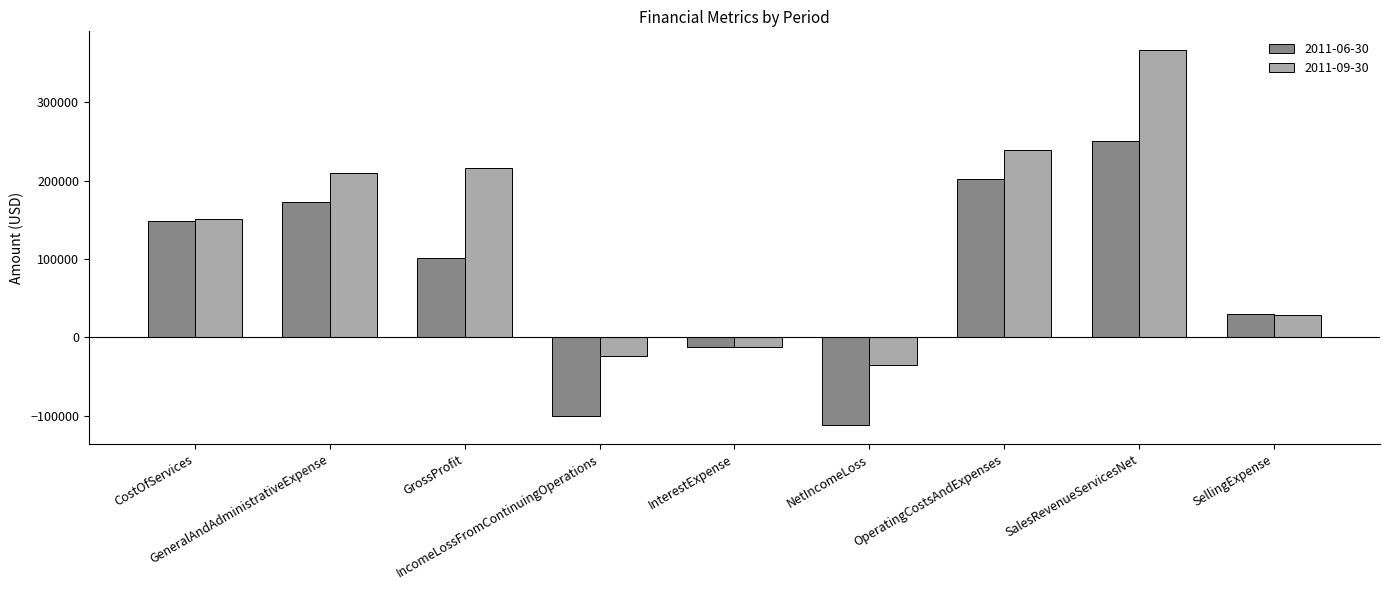

Rank the series by their average value, from lowest to highest.

2011-06-30, 2011-09-30